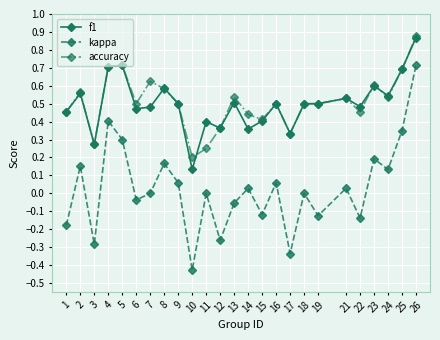

True or false: kappa has more than 0 interior local peaks.

True